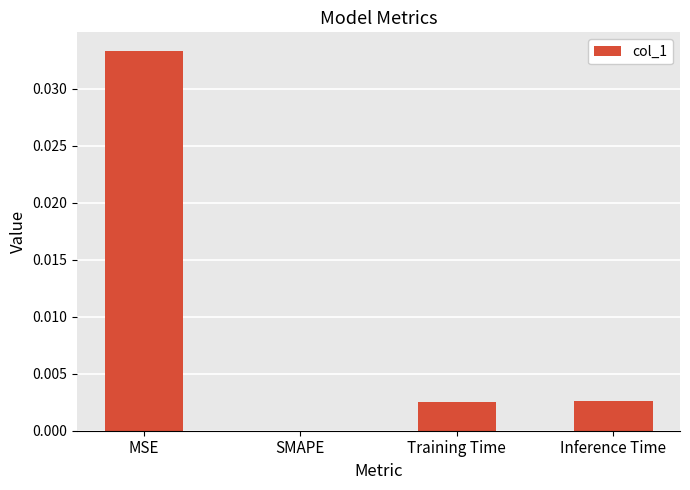

Between Training Time and SMAPE, which is larger?

Training Time